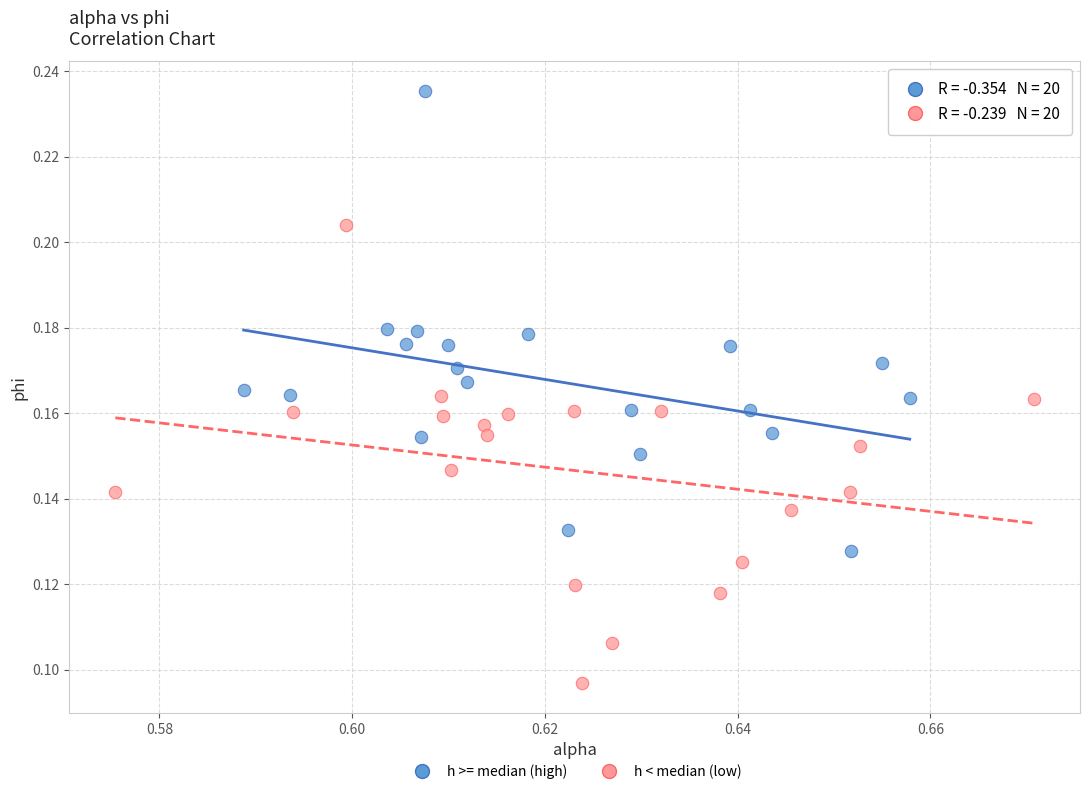

Which series contains the lowest Y value?

h < median (low)